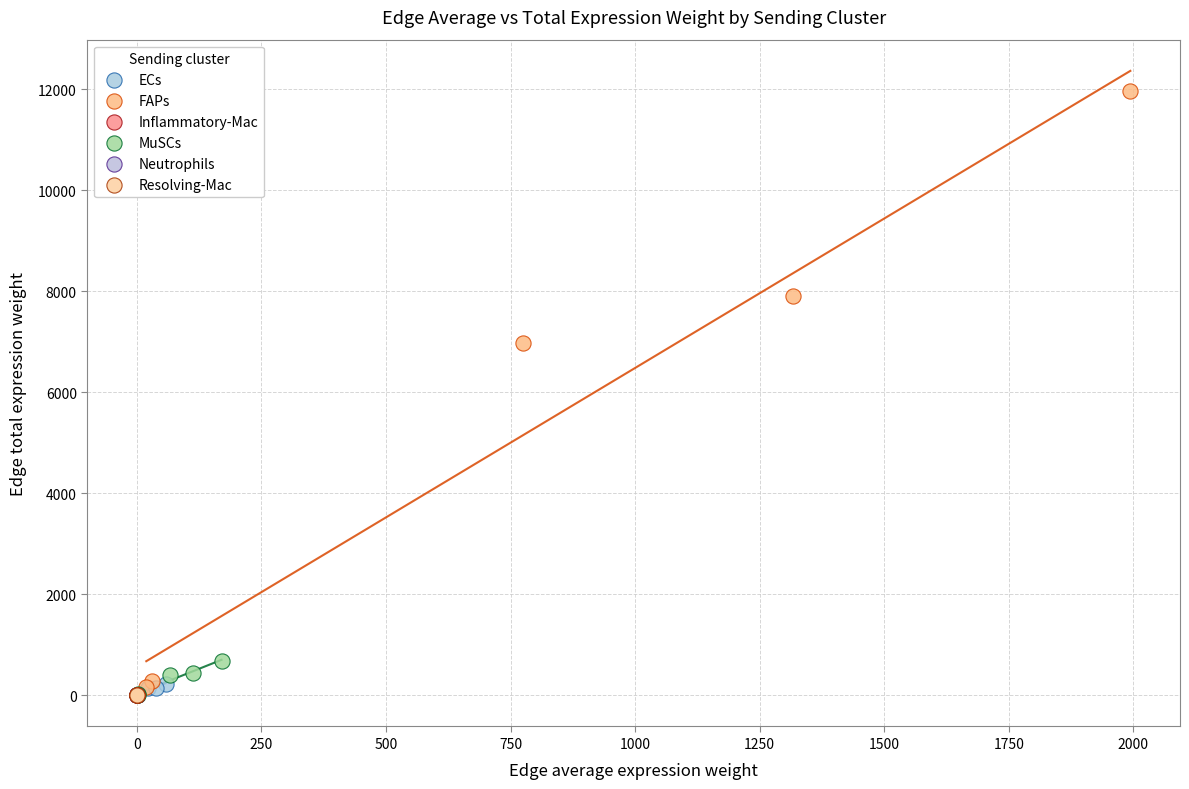

Which series reaches the maximum Y coordinate?

FAPs